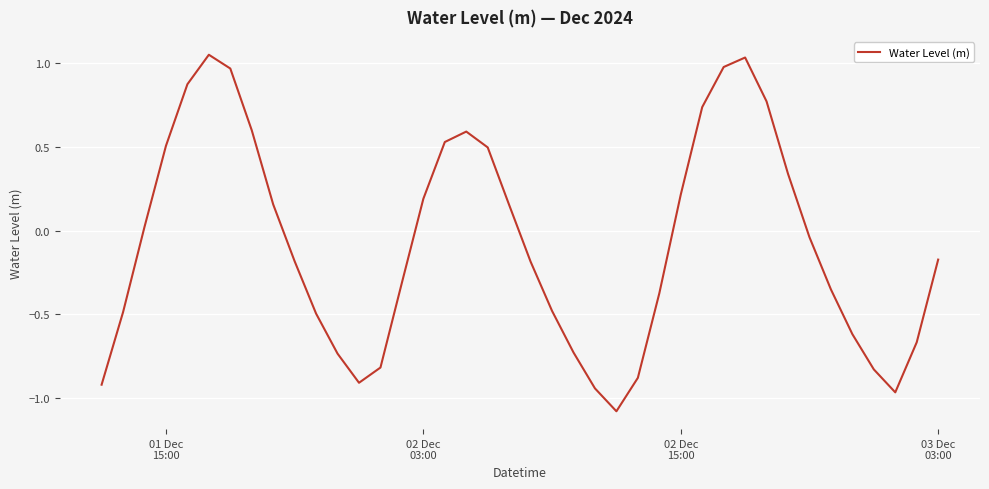

What is the smallest value displayed?

-1.1